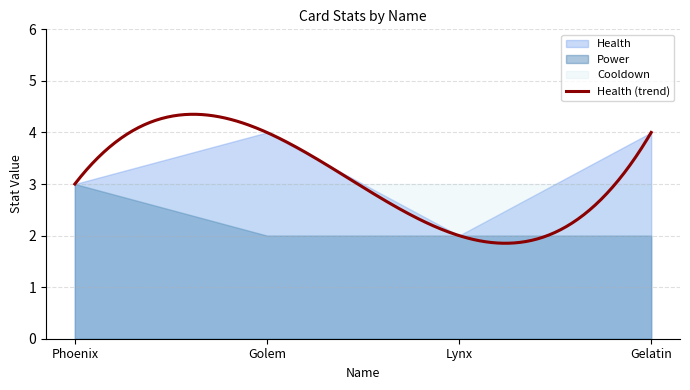

True or false: Power and Health cross at least once.

False